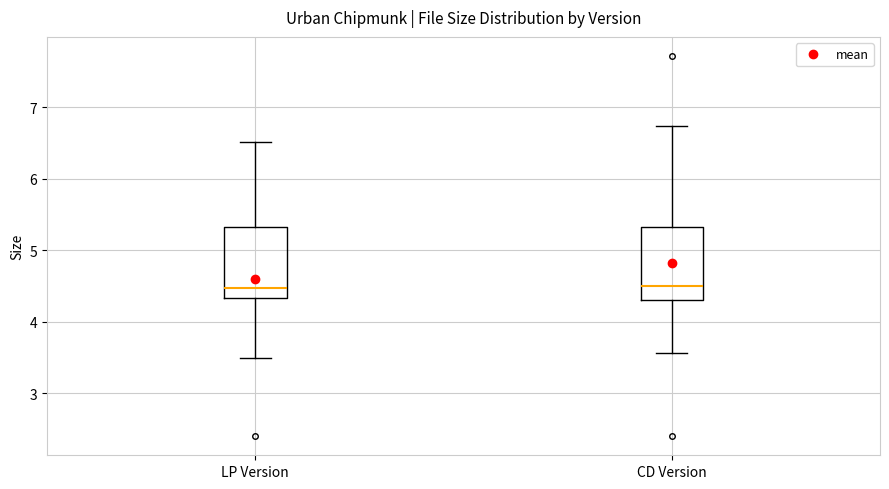

Where is the lower edge of the box for LP Version on the y-axis? The values are not printed on the chart, so give them approximately, as read against the axis.

4.3